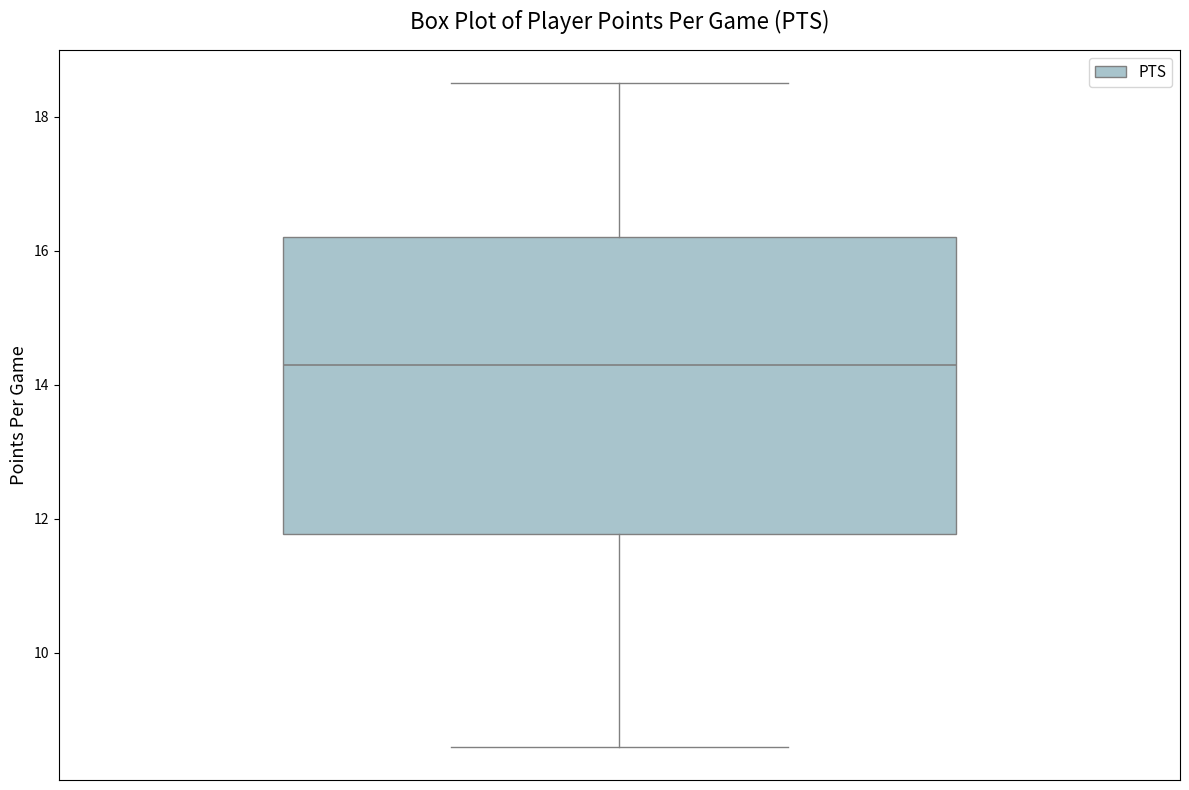

Read this box plot against the y-axis: the position of the median line, the range covered by the box, and the ends of both whiskers. The values are not printed on the chart, so give them approximately, as read against the axis.

median 14.4, box 11.8 to 16.2, whiskers 8.6 to 18.6